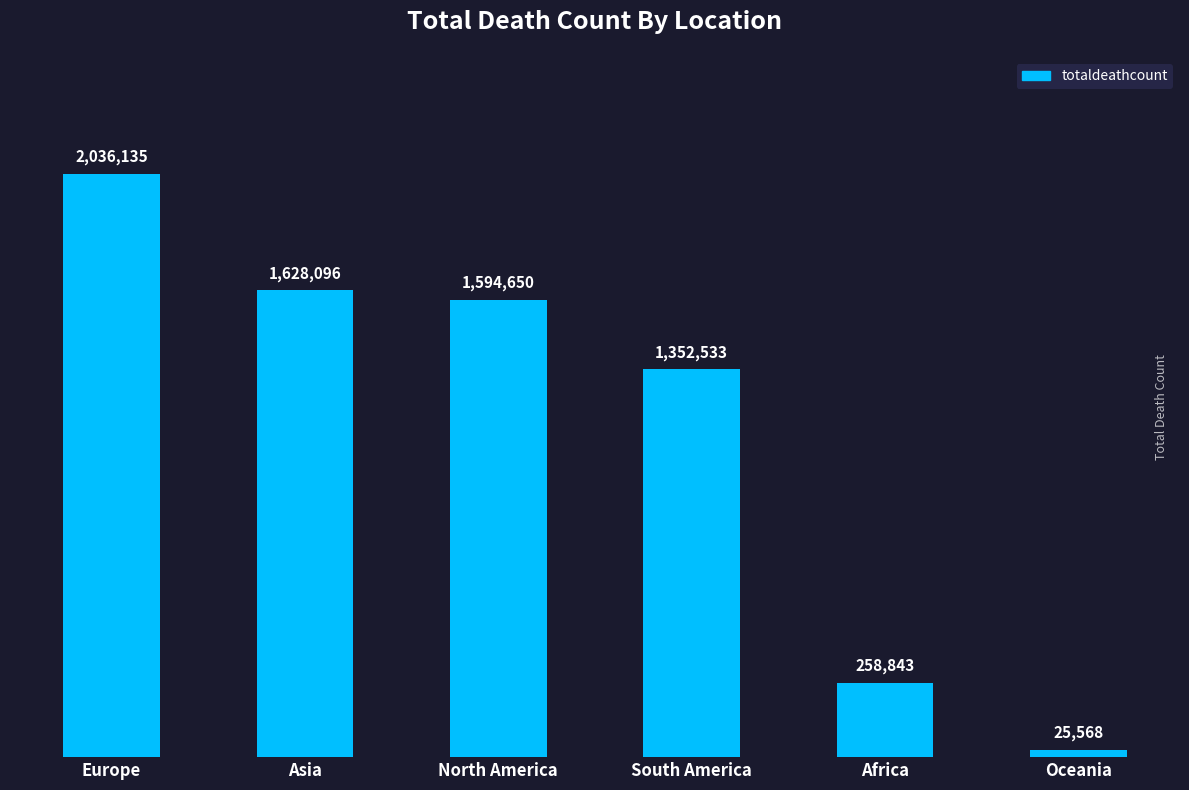

What is the label of the 4th bar from the left?

South America